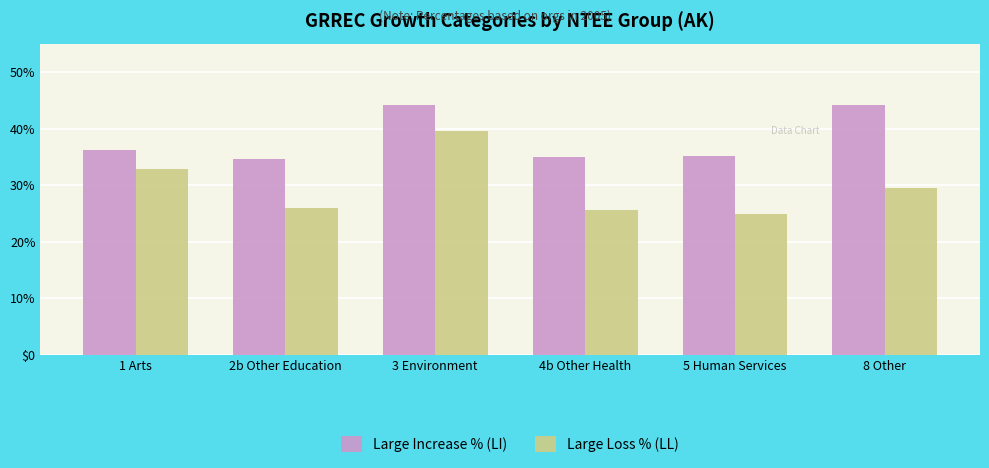

What is the total value across all series at 8 Other?

73.5